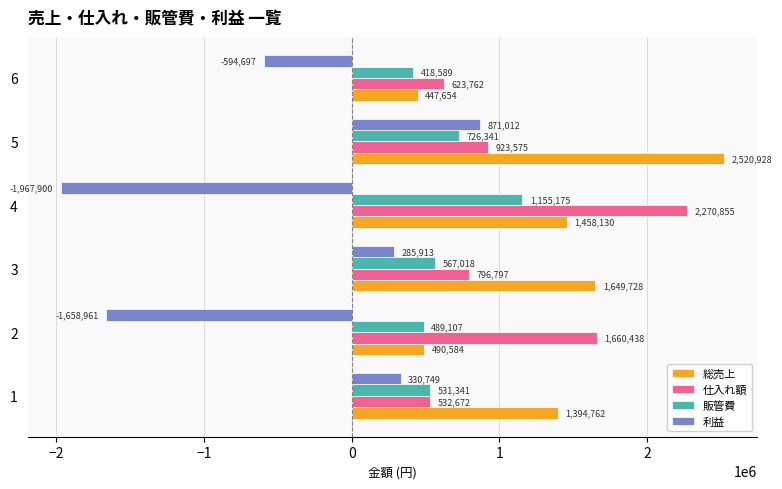

Is it true that 総売上 equals 243918.7 at 6?

False